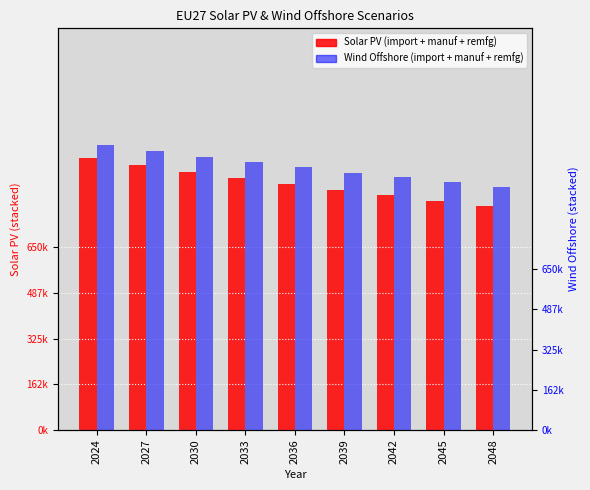

Which category has the lowest value across all series?

2048